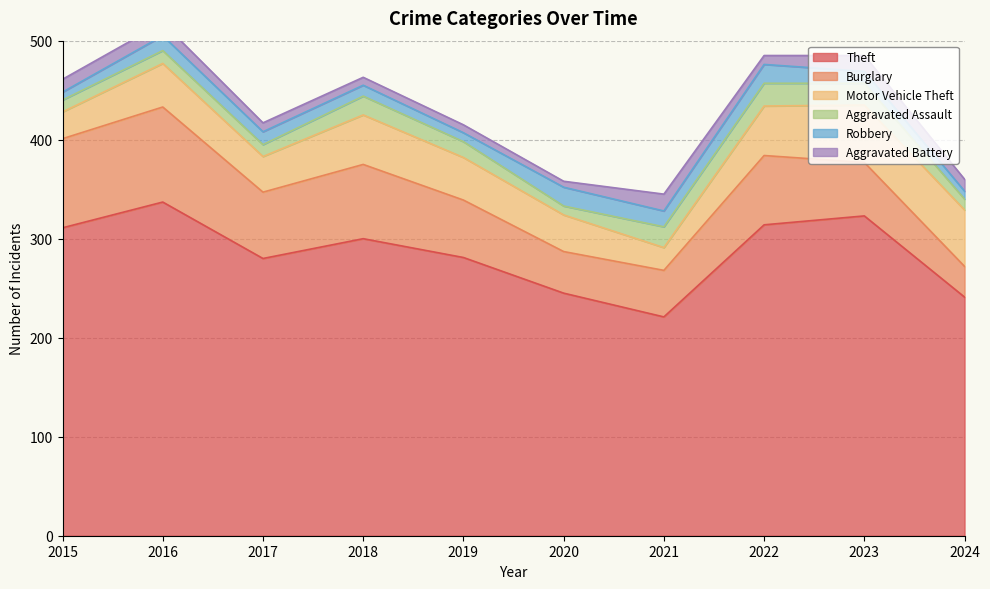

List the series in order of their peak value, lowest first.

Aggravated Battery, Robbery, Aggravated Assault, Motor Vehicle Theft, Burglary, Theft